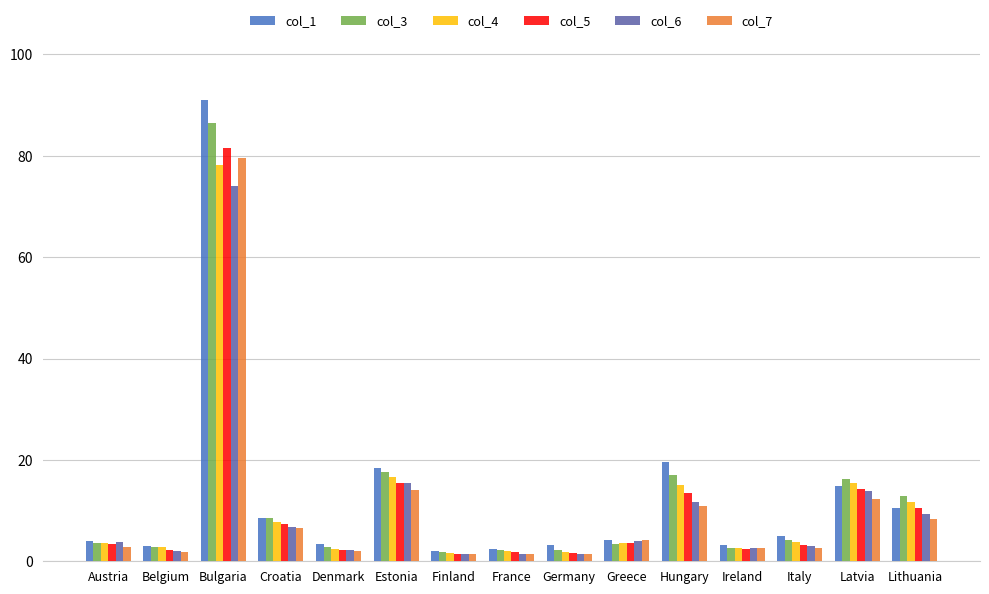

What is the spread (max minus min) of values at Finland?

0.8